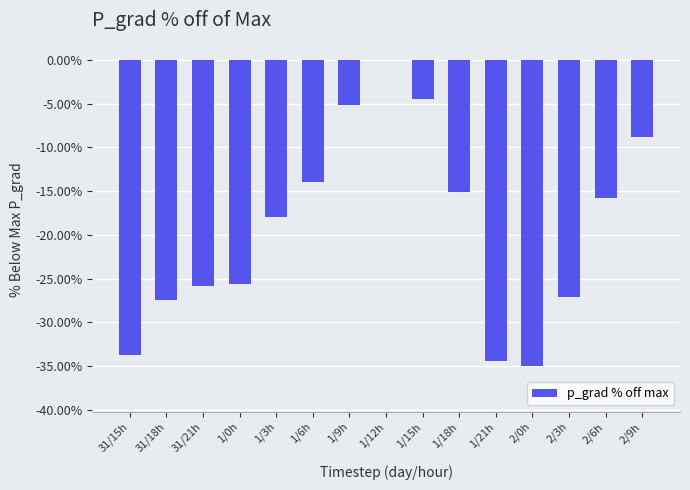

Is it true that the value at 2/3h is -41.8?

False